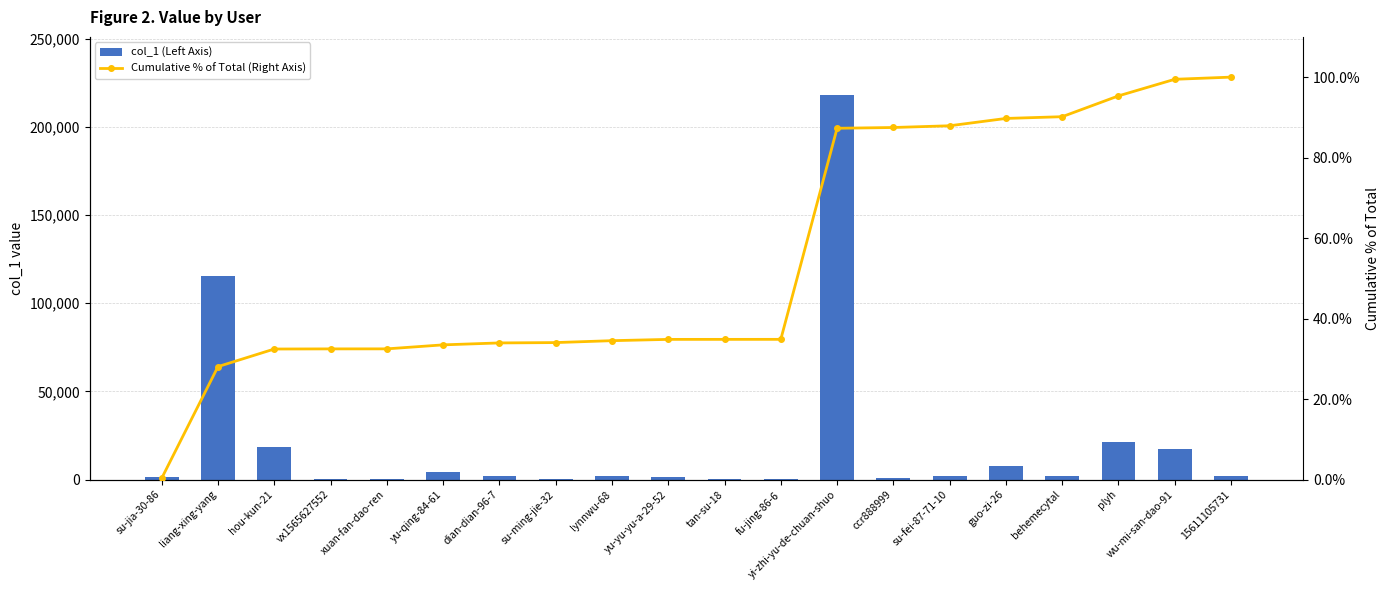

What is the difference between the highest and lowest values at hou-kun-21?

18159.6